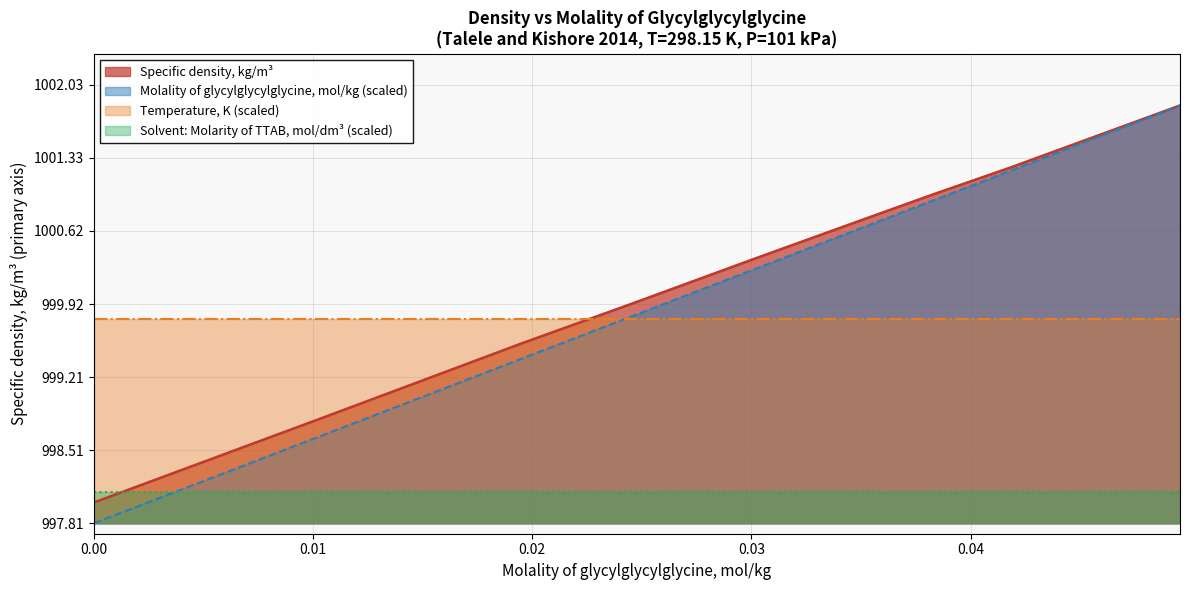

What position from the right is 0.041784?

2